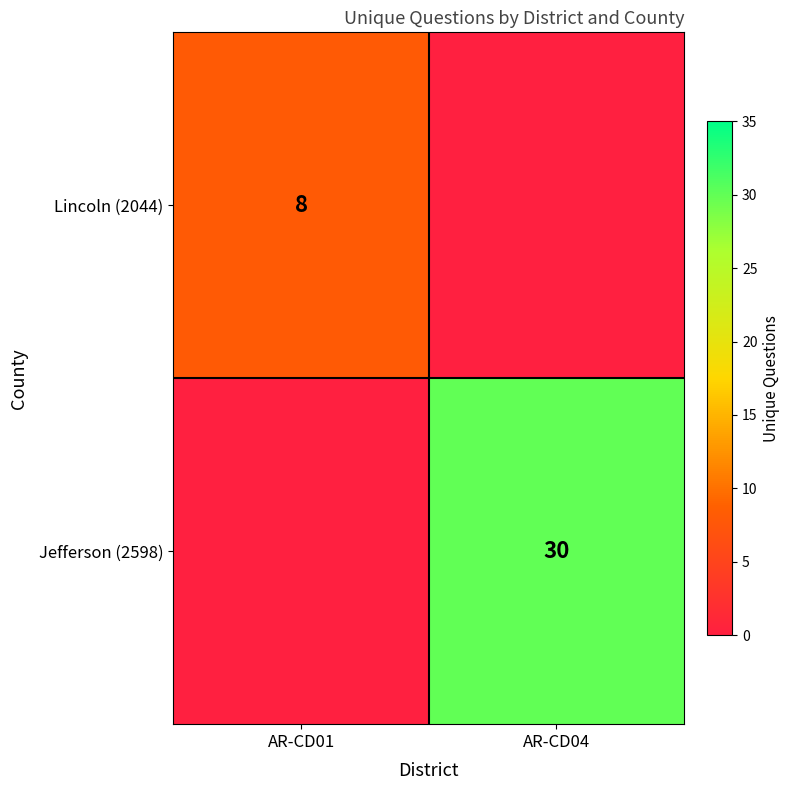

Is it true that Lincoln (2044) equals 8 at AR-CD01?

True